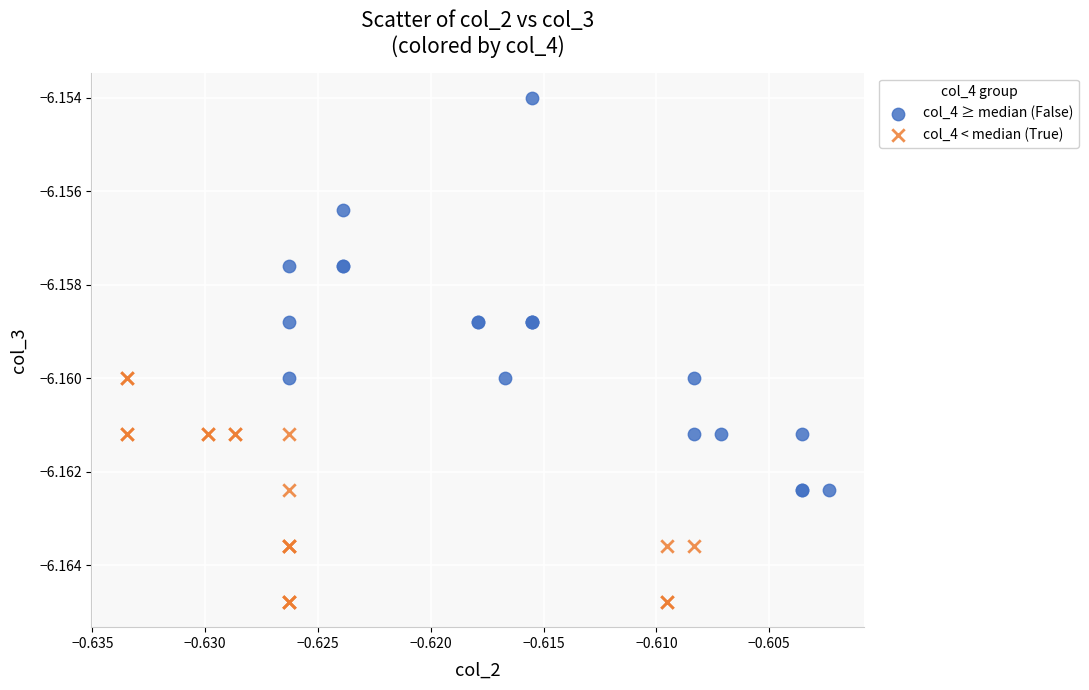

Which series has the widest spread of Y values?

col_4 ≥ median (False)